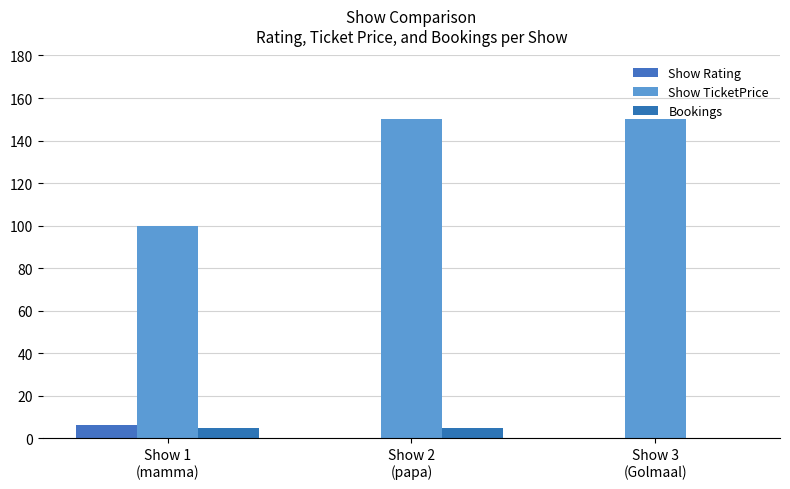

Are the bars horizontal?

No